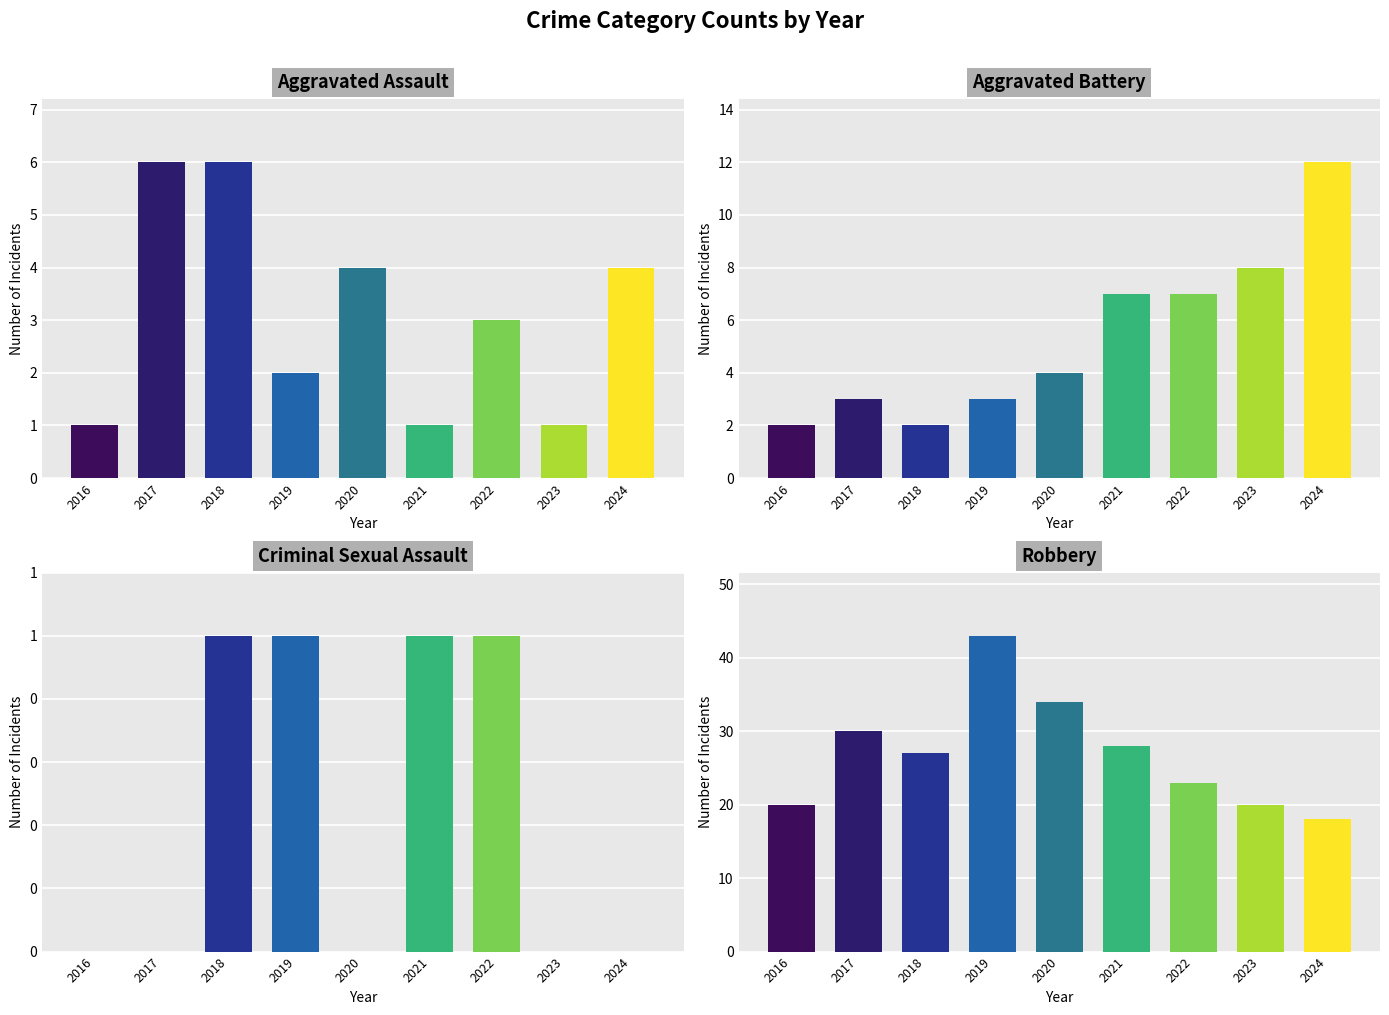

Rank the series by their maximum value, from lowest to highest.

Criminal Sexual Assault, Aggravated Assault, Aggravated Battery, Robbery